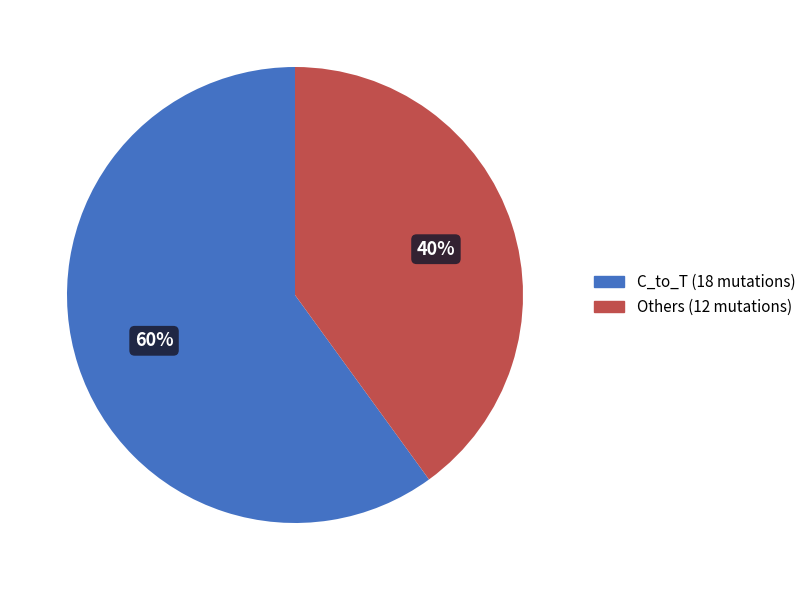

Which slice represents more than half of the pie?

C_to_T (18 mutations)